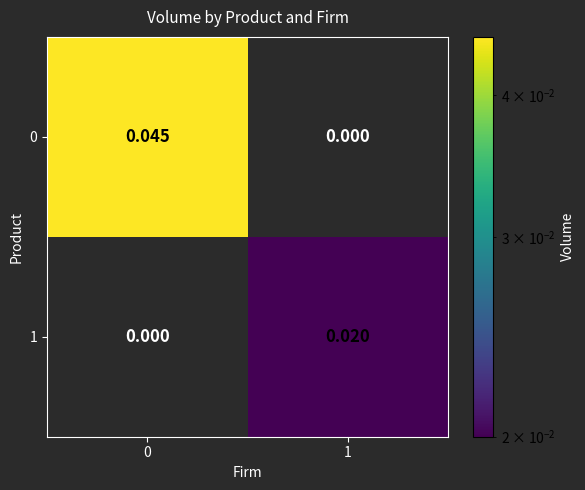

How many series are shown in this chart?

2